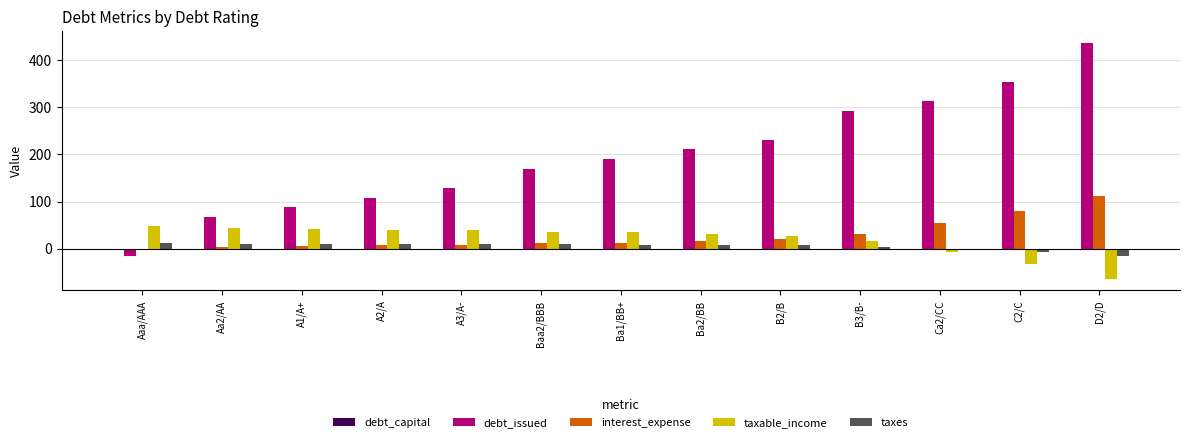

At which label is interest_expense closest to 55?

Ca2/CC